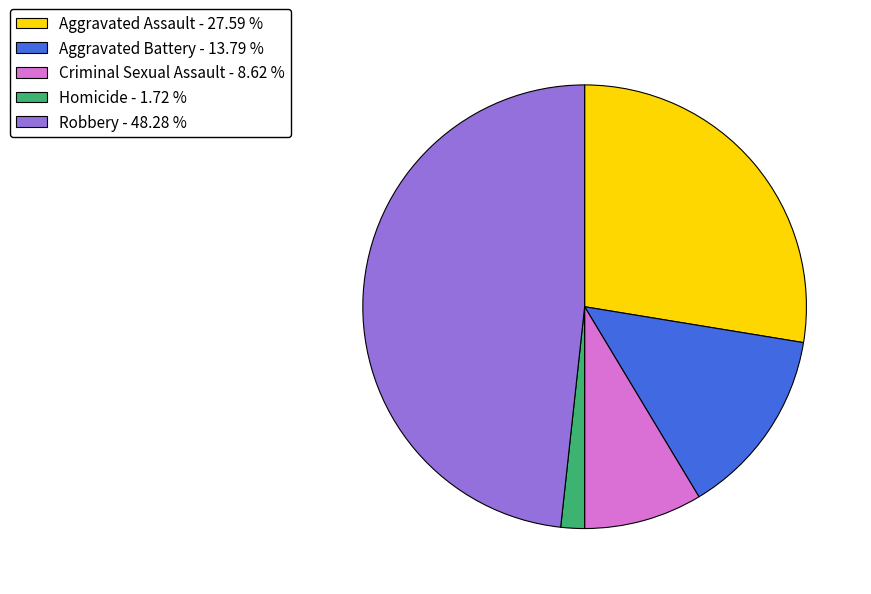

Which slice is the smallest?

Homicide